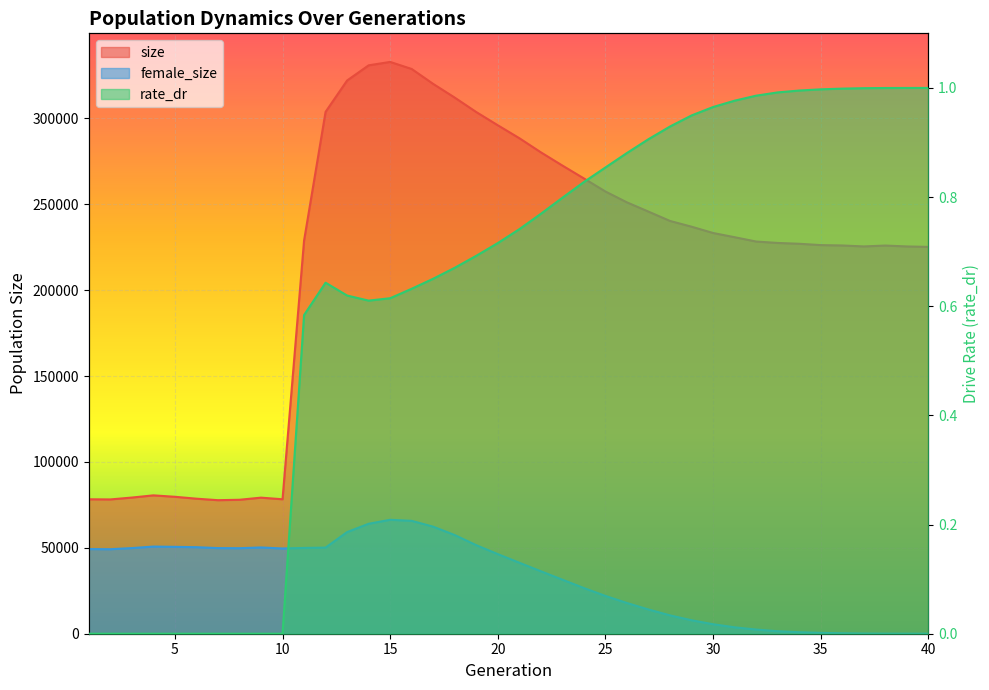

How many data points does each series have?

40